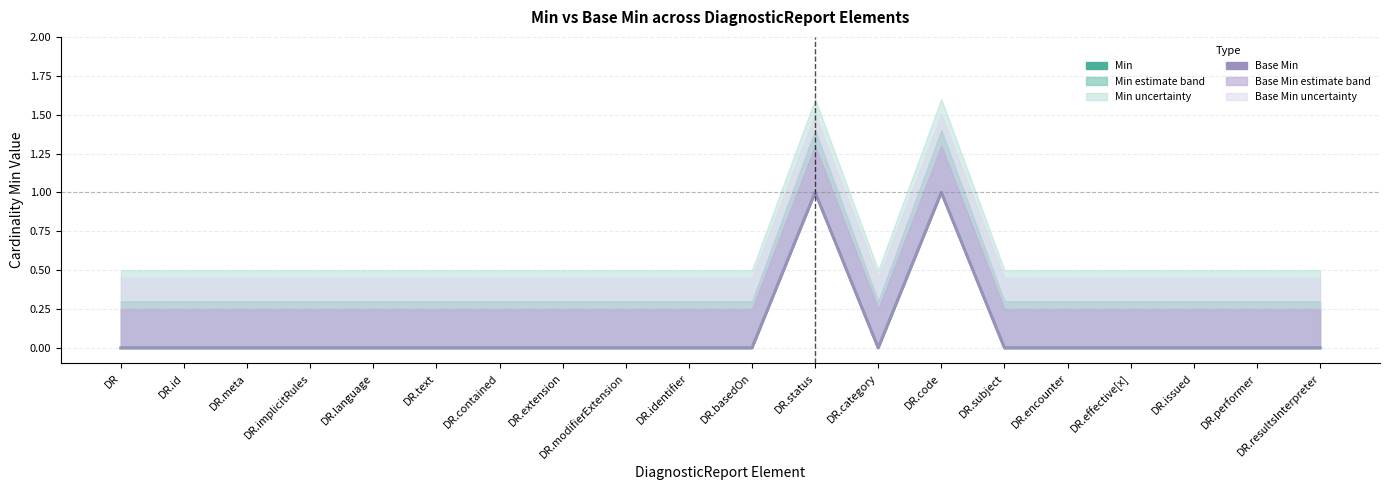

True or false: Min and Base Min intersect in this chart.

False